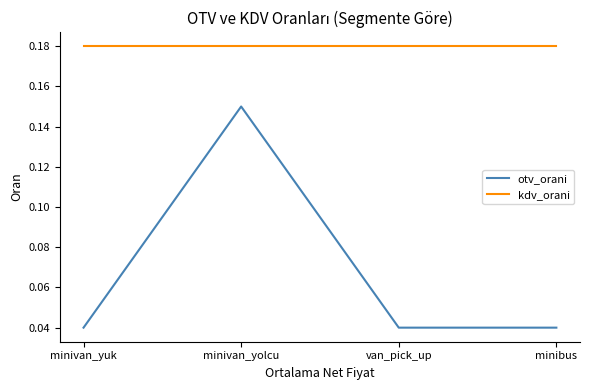

Count the otv_orani values in the range 0 to 1.

4